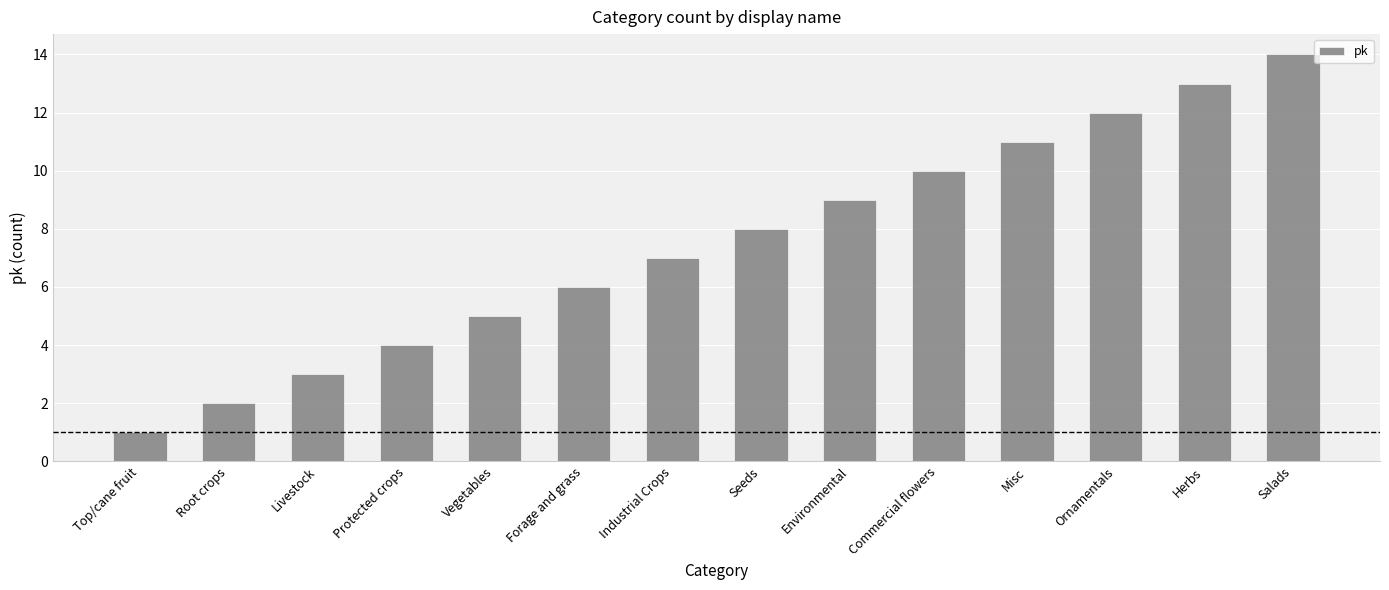

Count the number of data series in this chart.

1